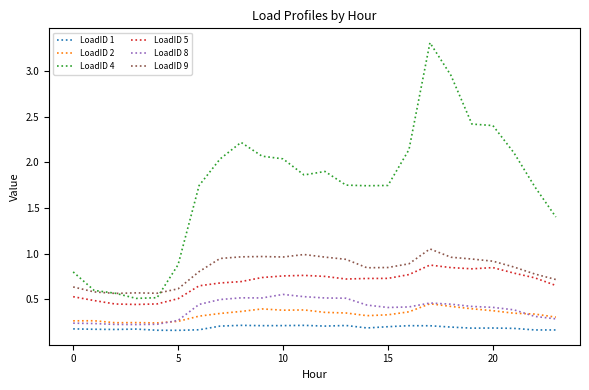

True or false: LoadID 4 and LoadID 8 intersect in this chart.

False